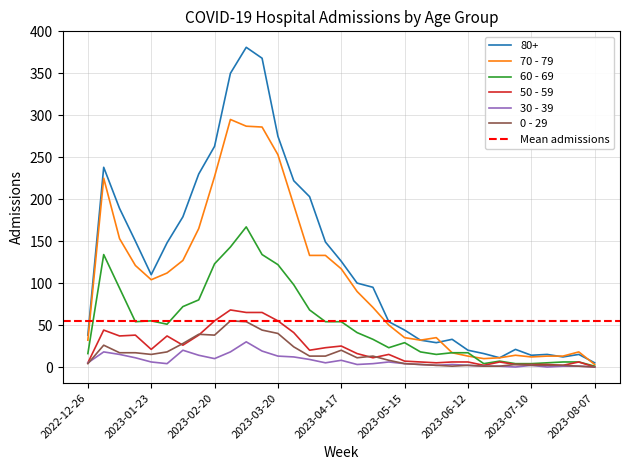

Reading left to right, transcribe all the data shown in this chart.

80+: 2022-12-26=38	2023-01-02=238	2023-01-09=189	2023-01-16=150	2023-01-23=110	2023-01-30=148	2023-02-06=179	2023-02-13=230	2023-02-20=263	2023-02-27=350	2023-03-06=381	2023-03-13=368	2023-03-20=275	2023-03-27=222	2023-04-03=203	2023-04-10=149	2023-04-17=126	2023-04-24=100	2023-05-01=95	2023-05-08=54	2023-05-15=44	2023-05-22=32	2023-05-29=29	2023-06-05=33	2023-06-12=20	2023-06-19=16	2023-06-26=11	2023-07-03=21	2023-07-10=14	2023-07-17=15	2023-07-24=12	2023-07-31=15	2023-08-07=5
70 - 79: 2022-12-26=32	2023-01-02=225	2023-01-09=153	2023-01-16=121	2023-01-23=104	2023-01-30=112	2023-02-06=127	2023-02-13=165	2023-02-20=227	2023-02-27=295	2023-03-06=287	2023-03-13=286	2023-03-20=253	2023-03-27=193	2023-04-03=133	2023-04-10=133	2023-04-17=117	2023-04-24=90	2023-05-01=71	2023-05-08=50	2023-05-15=35	2023-05-22=32	2023-05-29=35	2023-06-05=17	2023-06-12=13	2023-06-19=10	2023-06-26=11	2023-07-03=14	2023-07-10=12	2023-07-17=13	2023-07-24=13	2023-07-31=18	2023-08-07=3
60 - 69: 2022-12-26=16	2023-01-02=134	2023-01-09=94	2023-01-16=54	2023-01-23=55	2023-01-30=51	2023-02-06=72	2023-02-13=80	2023-02-20=123	2023-02-27=143	2023-03-06=167	2023-03-13=134	2023-03-20=122	2023-03-27=98	2023-04-03=68	2023-04-10=54	2023-04-17=54	2023-04-24=41	2023-05-01=33	2023-05-08=23	2023-05-15=29	2023-05-22=18	2023-05-29=15	2023-06-05=17	2023-06-12=17	2023-06-19=4	2023-06-26=7	2023-07-03=4	2023-07-10=4	2023-07-17=5	2023-07-24=6	2023-07-31=6	2023-08-07=1
50 - 59: 2022-12-26=5	2023-01-02=44	2023-01-09=37	2023-01-16=38	2023-01-23=21	2023-01-30=37	2023-02-06=26	2023-02-13=38	2023-02-20=55	2023-02-27=68	2023-03-06=65	2023-03-13=65	2023-03-20=55	2023-03-27=41	2023-04-03=20	2023-04-10=23	2023-04-17=25	2023-04-24=16	2023-05-01=11	2023-05-08=15	2023-05-15=7	2023-05-22=6	2023-05-29=5	2023-06-05=6	2023-06-12=6	2023-06-19=2	2023-06-26=6	2023-07-03=3	2023-07-10=3	2023-07-17=3	2023-07-24=2	2023-07-31=6	2023-08-07=0
30 - 39: 2022-12-26=5	2023-01-02=18	2023-01-09=15	2023-01-16=11	2023-01-23=6	2023-01-30=4	2023-02-06=20	2023-02-13=14	2023-02-20=10	2023-02-27=18	2023-03-06=30	2023-03-13=19	2023-03-20=13	2023-03-27=12	2023-04-03=9	2023-04-10=5	2023-04-17=8	2023-04-24=3	2023-05-01=4	2023-05-08=6	2023-05-15=4	2023-05-22=3	2023-05-29=2	2023-06-05=3	2023-06-12=2	2023-06-19=1	2023-06-26=1	2023-07-03=0	2023-07-10=2	2023-07-17=0	2023-07-24=1	2023-07-31=1	2023-08-07=0
0 - 29: 2022-12-26=4	2023-01-02=26	2023-01-09=17	2023-01-16=17	2023-01-23=15	2023-01-30=18	2023-02-06=28	2023-02-13=39	2023-02-20=38	2023-02-27=55	2023-03-06=54	2023-03-13=44	2023-03-20=40	2023-03-27=24	2023-04-03=13	2023-04-10=13	2023-04-17=20	2023-04-24=11	2023-05-01=13	2023-05-08=8	2023-05-15=4	2023-05-22=3	2023-05-29=2	2023-06-05=1	2023-06-12=2	2023-06-19=1	2023-06-26=1	2023-07-03=3	2023-07-10=2	2023-07-17=2	2023-07-24=2	2023-07-31=1	2023-08-07=0